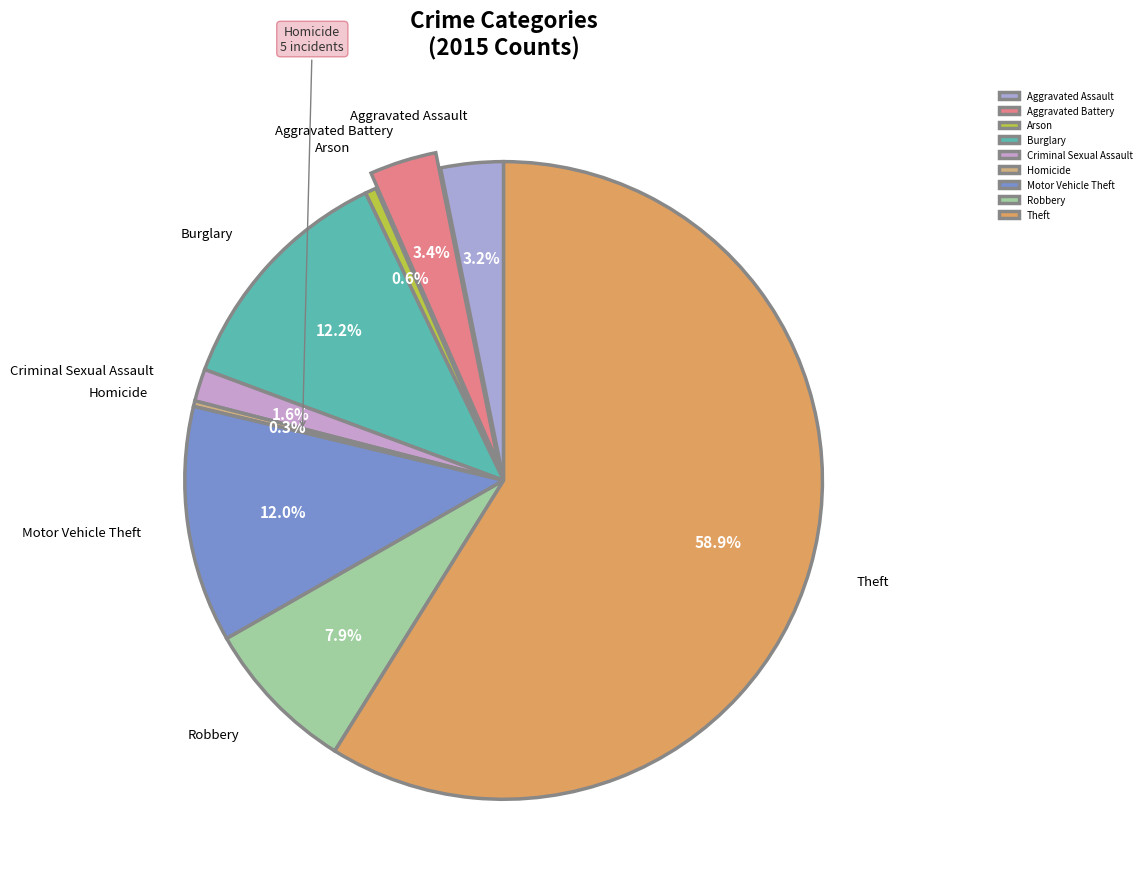

Is the sum of Aggravated Battery and Aggravated Assault greater than half?

No